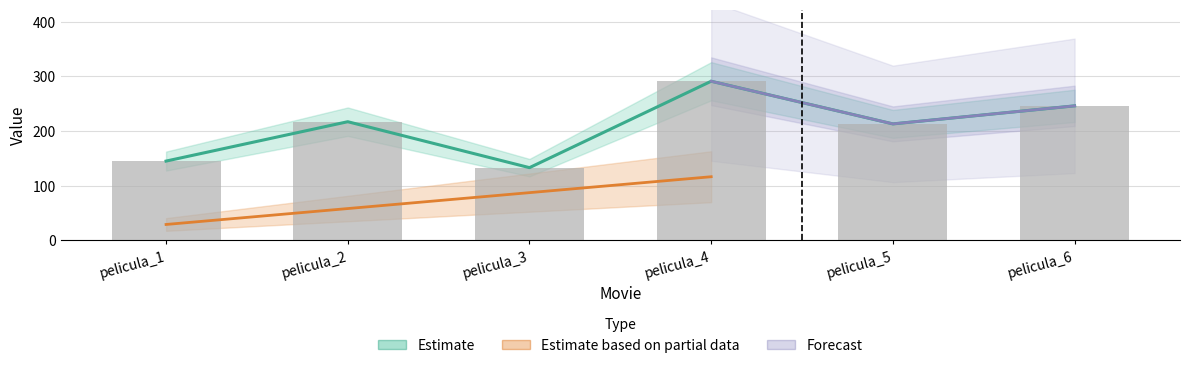

Is it true that the value at pelicula_4 is 291?

True